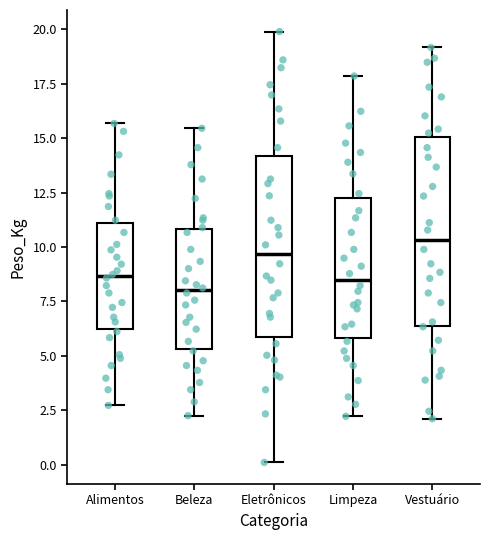

Reading left to right, transcribe this box plot: for each box, give where its median line is, the range the box spans, and where its two whiskers end, as read against the y-axis. The values are not printed on the chart, so give them approximately, as read against the axis.

Alimentos: median 8.5, box 6.0 to 11.0, whiskers 2.5 to 15.5
Beleza: median 8.0, box 5.5 to 11.0, whiskers 2.5 to 15.5
Eletrônicos: median 9.5, box 6.0 to 14.0, whiskers 0.0 to 20.0
Limpeza: median 8.5, box 6.0 to 12.5, whiskers 2.0 to 18.0
Vestuário: median 10.5, box 6.5 to 15.0, whiskers 2.0 to 19.0